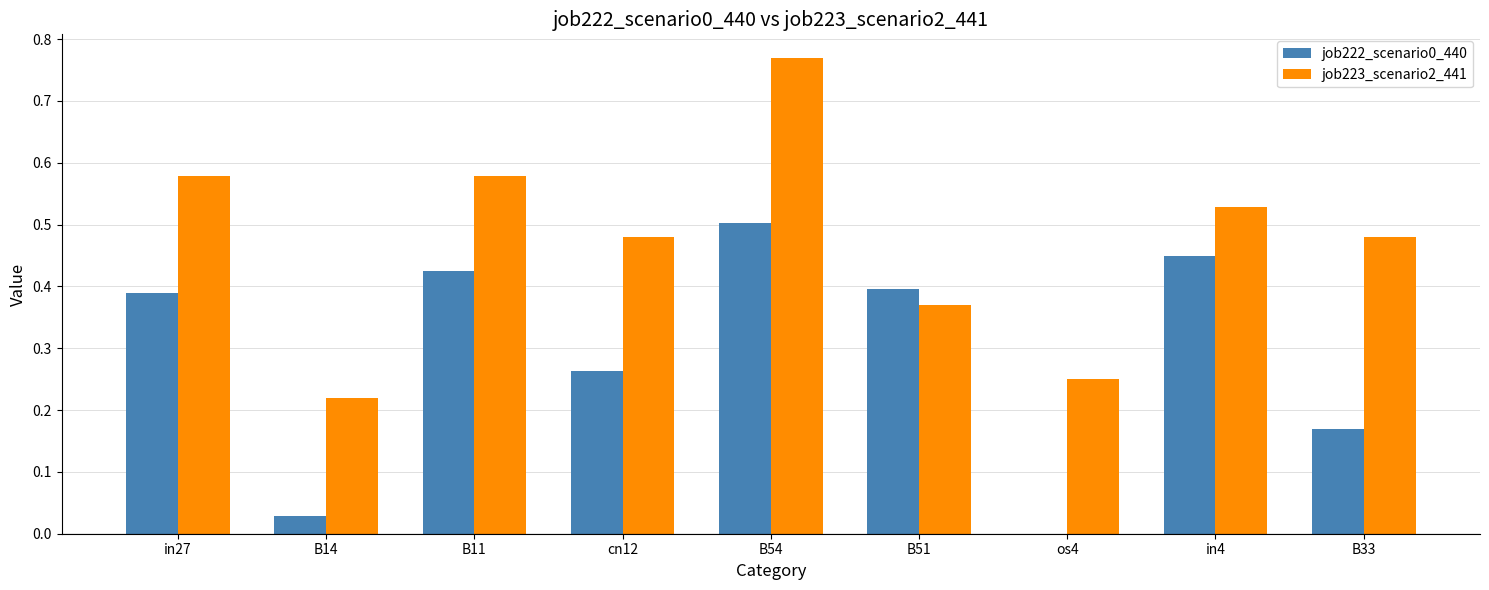

Which label corresponds to the largest value in the chart?

B54